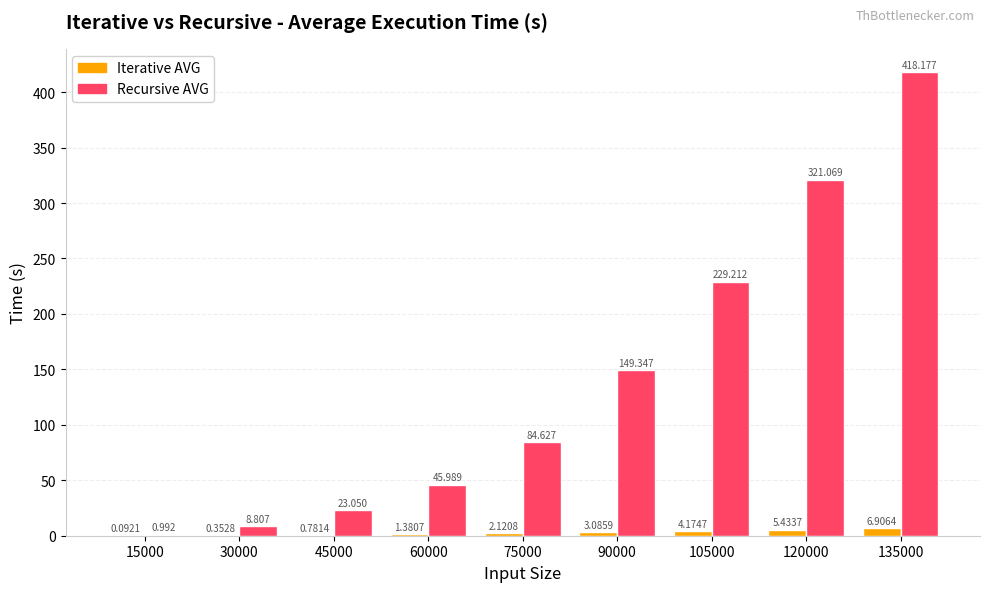

Where is Iterative AVG nearest to the value 3?

90000